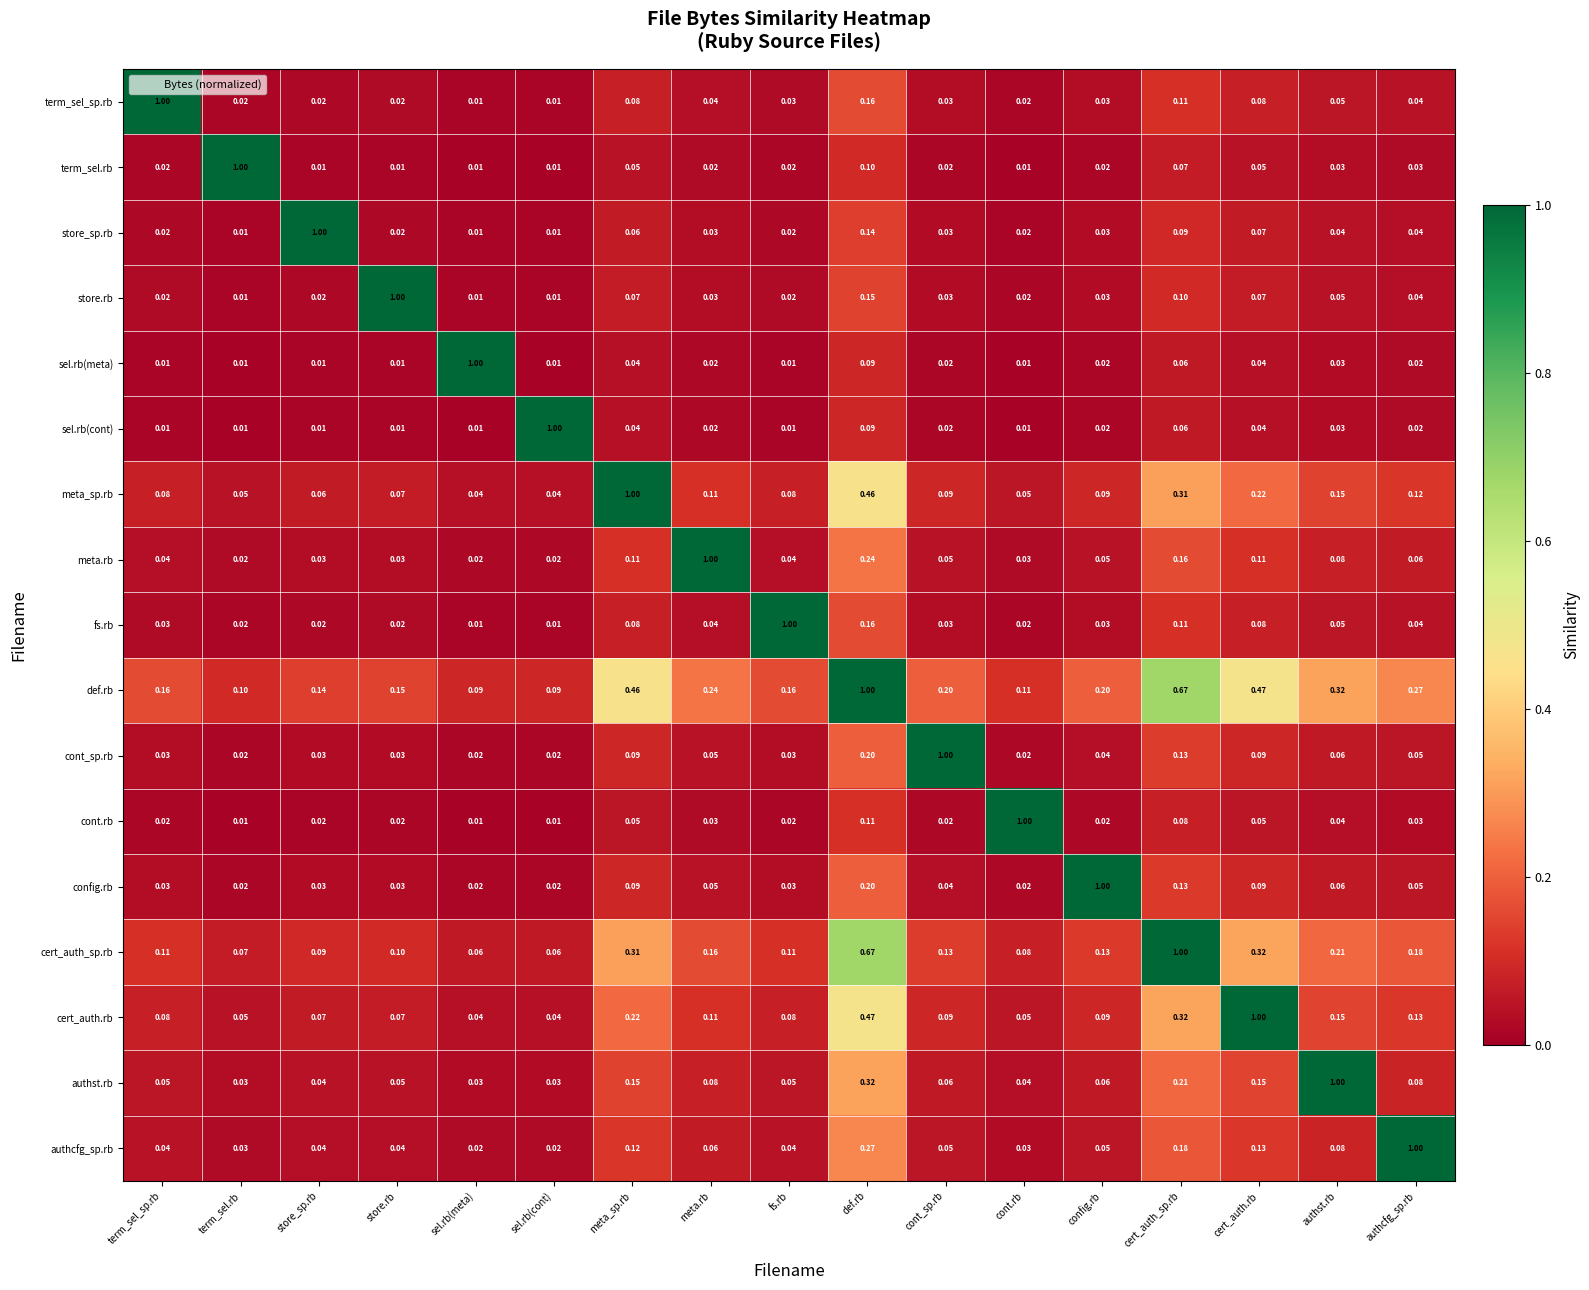

At which label does sel.rb(cont) reach its peak?

sel.rb(cont)